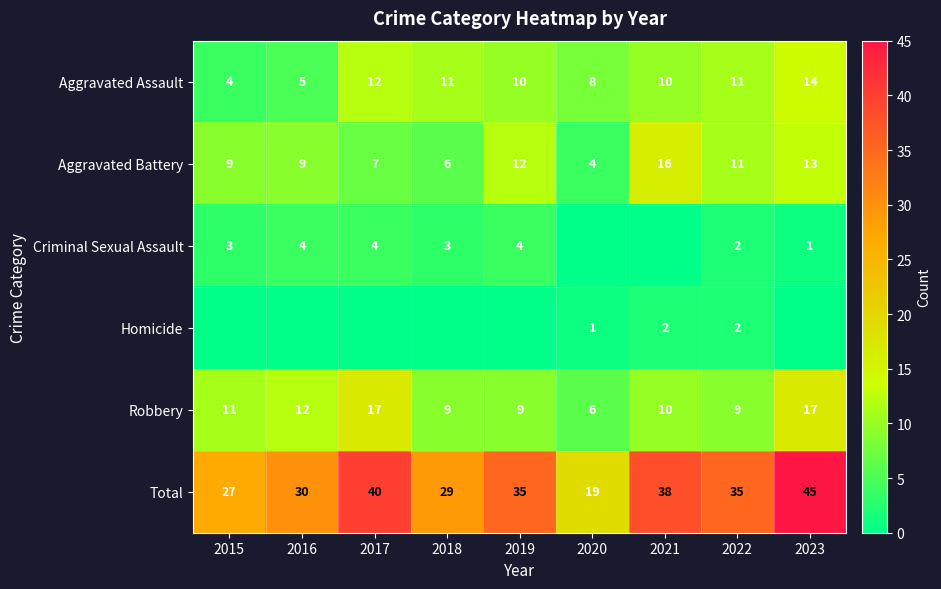

Is it true that Aggravated Assault equals 7 at 2015?

False